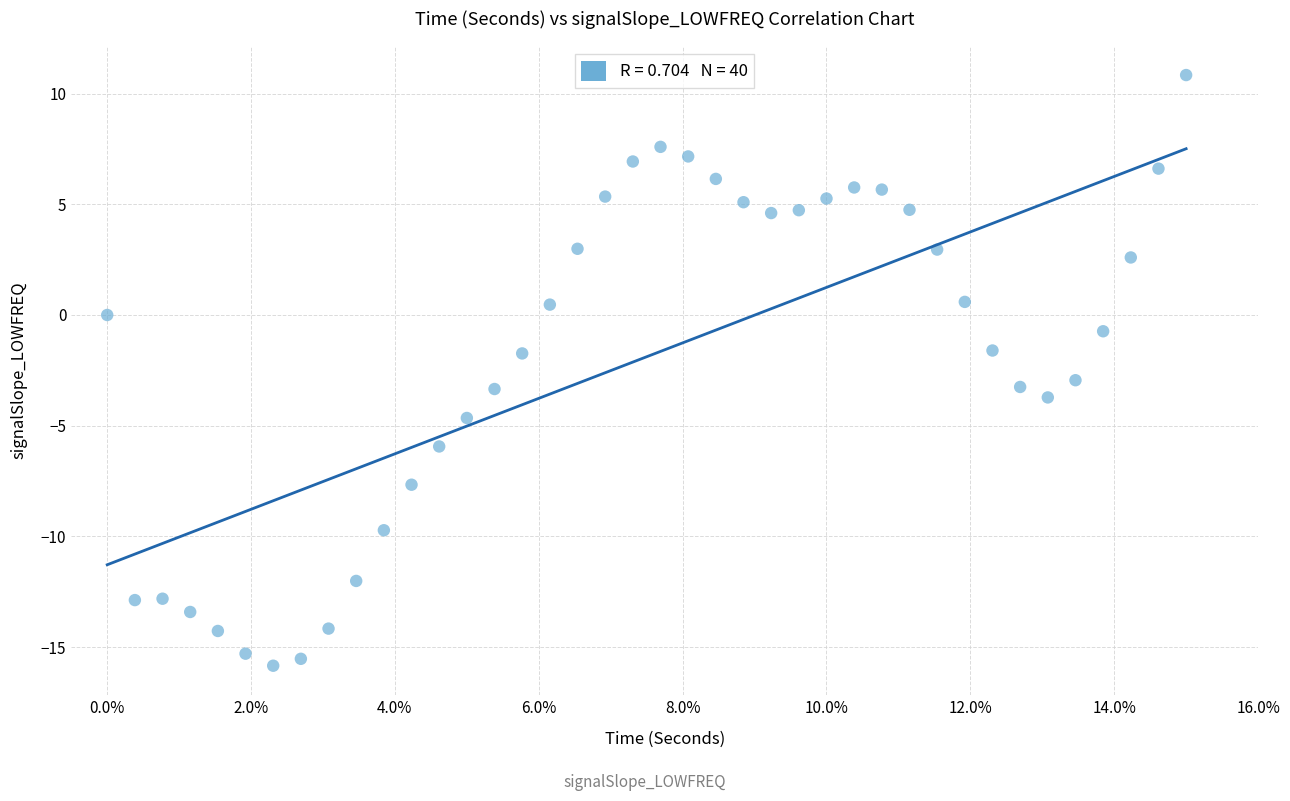

What is the range of X values (max minus min)?

15.0